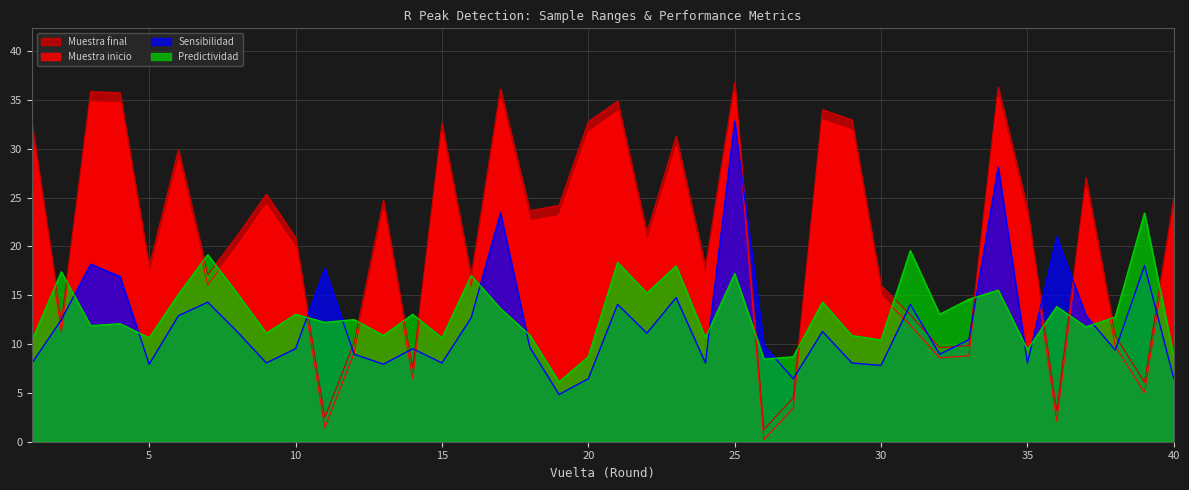

What are all the series names shown in the legend?

Muestra final, Muestra inicio, Sensibilidad, Predictividad